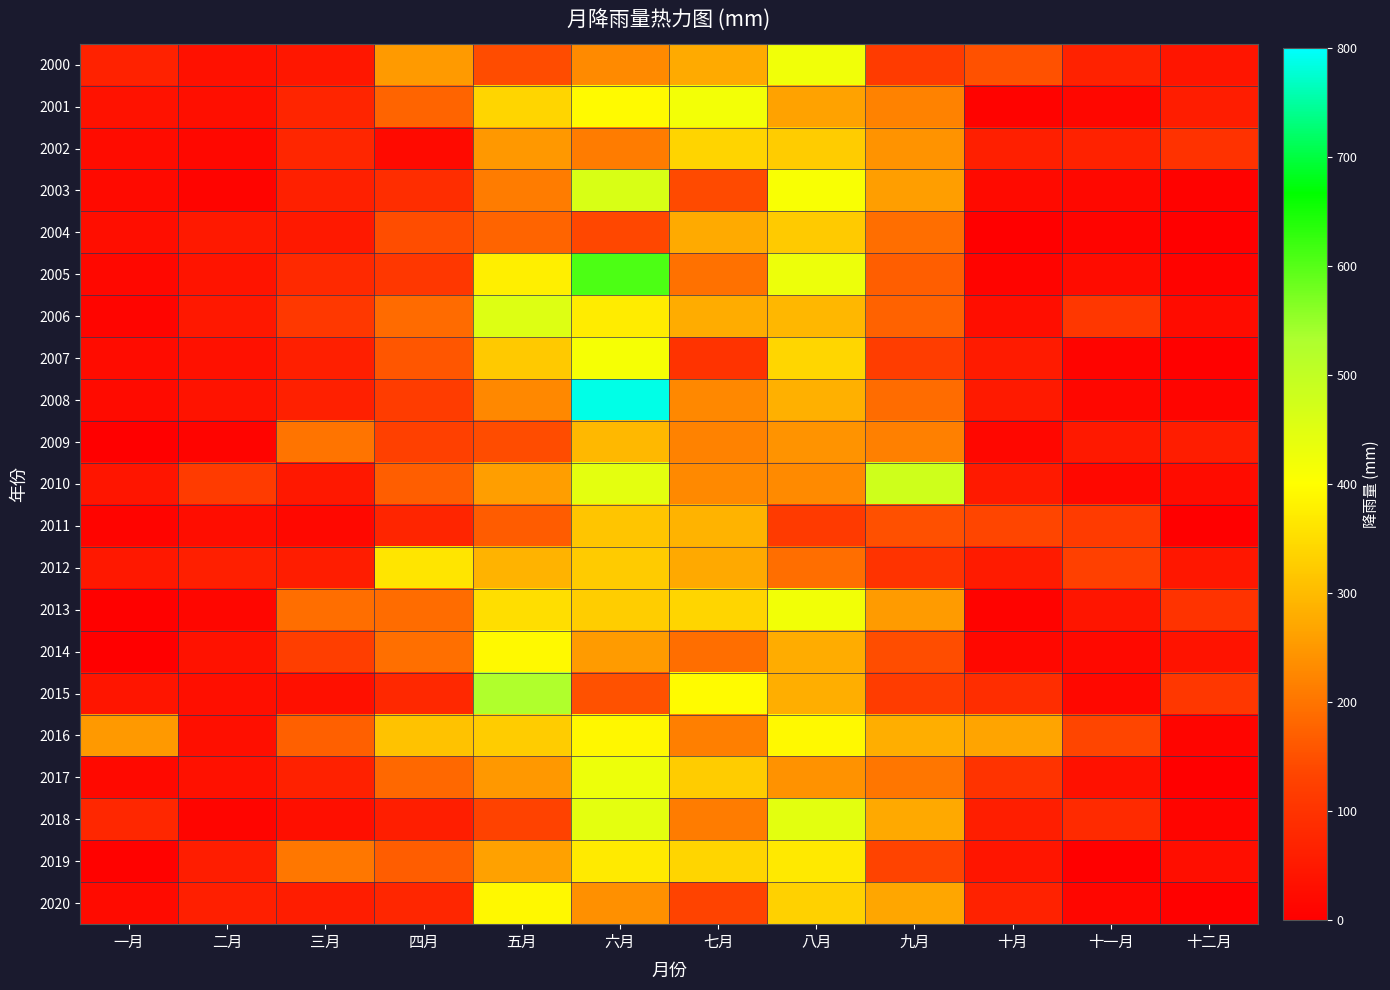

Reading left to right, extract all data points from this chart.

2000: 一月=67.6	二月=34.0	三月=46.1	四月=252.6	五月=144.9	六月=230.5	七月=275.7	八月=422.9	九月=116.5	十月=150.4	十一月=66.9	十二月=42.7
2001: 一月=36.2	二月=30.9	三月=72.7	四月=177.0	五月=337.6	六月=393.0	七月=418.2	八月=263.1	九月=220.1	十月=7.3	十一月=14.5	十二月=56.6
2002: 一月=24.1	二月=15.9	三月=74.8	四月=20.7	五月=248.6	六月=209.6	七月=337.3	八月=325.7	九月=242.9	十月=61.3	十一月=66.4	十二月=97.5
2003: 一月=20.6	二月=9.9	三月=63.7	四月=88.9	五月=210.8	六月=461.4	七月=140.8	八月=408.7	九月=259.3	十月=21.7	十一月=16.8	十二月=5.4
2004: 一月=29.6	二月=49.1	三月=48.8	四月=146.6	五月=176.9	六月=136.9	七月=275.4	八月=322.1	九月=191.9	十月=3.1	十一月=9.7	十二月=1.0
2005: 一月=16.9	二月=40.1	三月=80.9	四月=109.3	五月=378.1	六月=607.7	七月=196.5	八月=428.9	九月=170.2	十月=8.0	十一月=25.1	十二月=6.3
2006: 一月=11.4	二月=47.5	三月=110.7	四月=186.2	五月=453.2	六月=373.0	七月=277.3	八月=294.8	九月=174.6	十月=29.6	十一月=107.3	十二月=25.4
2007: 一月=23.7	二月=35.5	三月=62.1	四月=158.0	五月=321.5	六月=412.7	七月=98.7	八月=339.3	九月=119.7	十月=54.4	十一月=9.3	十二月=4.1
2008: 一月=22.6	二月=38.2	三月=63.0	四月=118.6	五月=227.8	六月=786.9	七月=227.4	八月=283.2	九月=187.7	十月=52.6	十一月=15.6	十二月=11.0
2009: 一月=3.0	二月=9.9	三月=198.9	四月=123.9	五月=144.8	六月=296.7	七月=219.6	八月=242.3	九月=216.1	十月=14.5	十一月=49.7	十二月=57.2
2010: 一月=41.3	二月=115.8	三月=46.9	四月=169.5	五月=258.8	六月=443.4	七月=228.2	八月=229.9	九月=479.0	十月=51.7	十一月=15.9	十二月=25.6
2011: 一月=9.7	二月=27.2	三月=17.7	四月=73.2	五月=166.1	六月=314.7	七月=287.7	八月=112.9	九月=149.2	十月=135.7	十一月=114.5	十二月=1.0
2012: 一月=48.1	二月=61.5	三月=57.2	四月=361.0	五月=288.6	六月=324.0	七月=273.8	八月=190.8	九月=100.2	十月=53.7	十一月=124.6	十二月=46.0
2013: 一月=4.6	二月=13.7	三月=192.1	四月=188.1	五月=351.9	六月=327.3	七月=337.9	八月=419.6	九月=253.7	十月=7.1	十一月=42.8	十二月=101.3
2014: 一月=1.8	二月=36.8	三月=121.0	四月=193.2	五月=391.8	六月=253.9	七月=192.1	八月=276.7	九月=146.8	十月=17.3	十一月=19.1	十二月=38.9
2015: 一月=42.2	二月=30.5	三月=32.2	四月=79.7	五月=527.1	六月=151.3	七月=394.8	八月=280.7	九月=118.1	十月=87.8	十一月=17.6	十二月=106.6
2016: 一月=250.6	二月=30.3	三月=172.3	四月=310.4	五月=325.0	六月=387.9	七月=214.1	八月=392.0	九月=280.8	十月=266.0	十一月=134.7	十二月=11.9
2017: 一月=20.0	二月=34.2	三月=64.8	四月=183.9	五月=249.6	六月=429.5	七月=325.3	八月=241.6	九月=202.9	十月=99.3	十一月=33.7	十二月=2.9
2018: 一月=76.8	二月=12.2	三月=30.5	四月=60.1	五月=128.4	六月=443.2	七月=210.9	八月=443.8	九月=274.8	十月=60.1	十一月=81.8	十二月=11.2
2019: 一月=5.9	二月=57.0	三月=203.8	四月=167.2	五月=261.5	六月=368.8	七月=338.5	八月=368.1	九月=131.1	十月=41.7	十一月=0.2	十二月=28.7
2020: 一月=22.5	二月=62.4	三月=58.0	四月=75.7	五月=390.5	六月=238.6	七月=130.3	八月=332.6	九月=268.8	十月=66.2	十一月=13.4	十二月=3.7